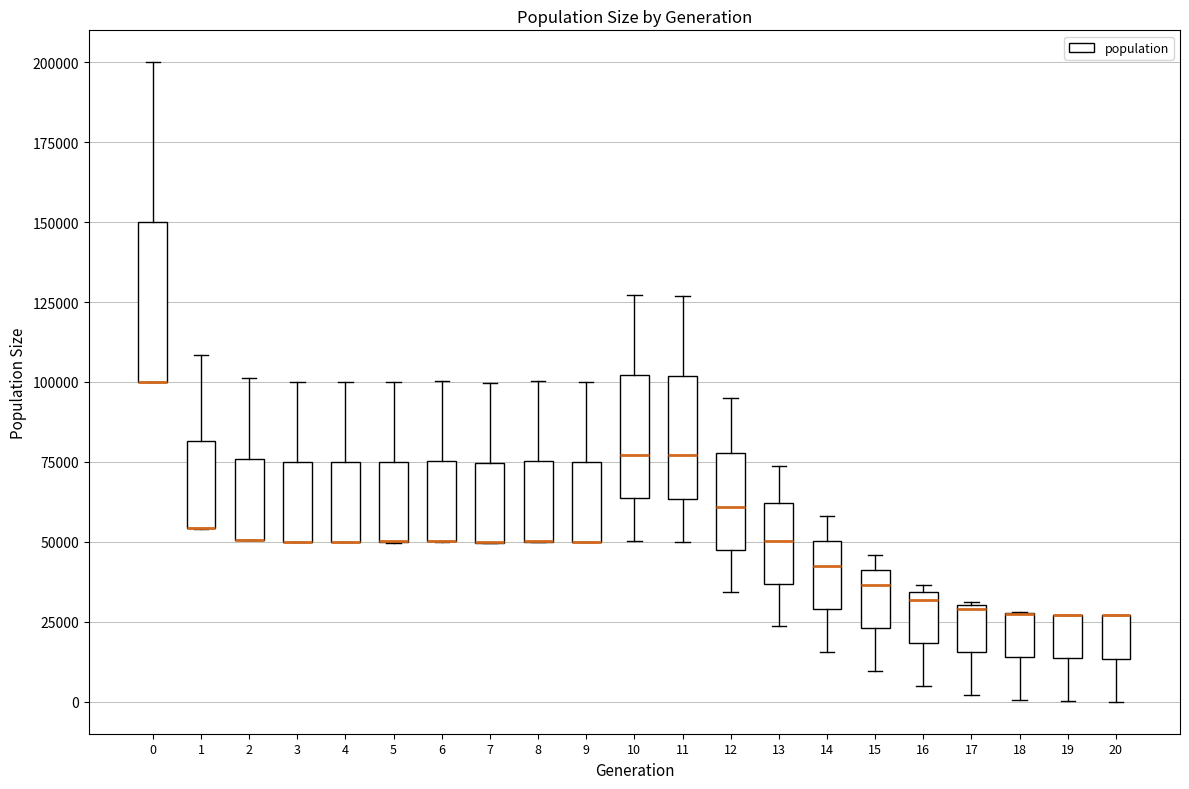

Reading left to right, transcribe this box plot: for each box, give where its median line is, the range the box spans, and where its two whiskers end, as read against the y-axis. The values are not printed on the chart, so give them approximately, as read against the axis.

0: median 100000 (drawn on the box's lower edge), box 100000 to 150000, whiskers 100000 to 200000
1: median 55000 (drawn on the box's lower edge), box 55000 to 80000, whiskers 55000 to 110000
2: median 50000 (drawn on the box's lower edge), box 50000 to 75000, whiskers 50000 to 100000
3: median 50000 (drawn on the box's lower edge), box 50000 to 75000, whiskers 50000 to 100000
4: median 50000 (drawn on the box's lower edge), box 50000 to 75000, whiskers 50000 to 100000
5: median 50000 (drawn on the box's lower edge), box 50000 to 75000, whiskers 50000 to 100000
6: median 50000 (drawn on the box's lower edge), box 50000 to 75000, whiskers 50000 to 100000
7: median 50000 (drawn on the box's lower edge), box 50000 to 75000, whiskers 50000 to 100000
8: median 50000 (drawn on the box's lower edge), box 50000 to 75000, whiskers 50000 to 100000
9: median 50000 (drawn on the box's lower edge), box 50000 to 75000, whiskers 50000 to 100000
10: median 75000, box 65000 to 100000, whiskers 50000 to 125000
11: median 75000, box 65000 to 100000, whiskers 50000 to 125000
12: median 60000, box 45000 to 80000, whiskers 35000 to 95000
13: median 50000, box 35000 to 60000, whiskers 25000 to 75000
14: median 45000, box 30000 to 50000, whiskers 15000 to 60000
15: median 35000, box 25000 to 40000, whiskers 10000 to 45000
16: median 30000, box 20000 to 35000, whiskers 5000 to 35000 (just above the box's upper edge)
17: median 30000, box 15000 to 30000, whiskers 0 to 30000
18: median 30000 (drawn on the box's upper edge), box 15000 to 30000, whiskers 0 to 30000
19: median 25000 (drawn on the box's upper edge), box 15000 to 25000, whiskers 0 to 25000
20: median 25000 (drawn on the box's upper edge), box 15000 to 25000, whiskers 0 to 25000